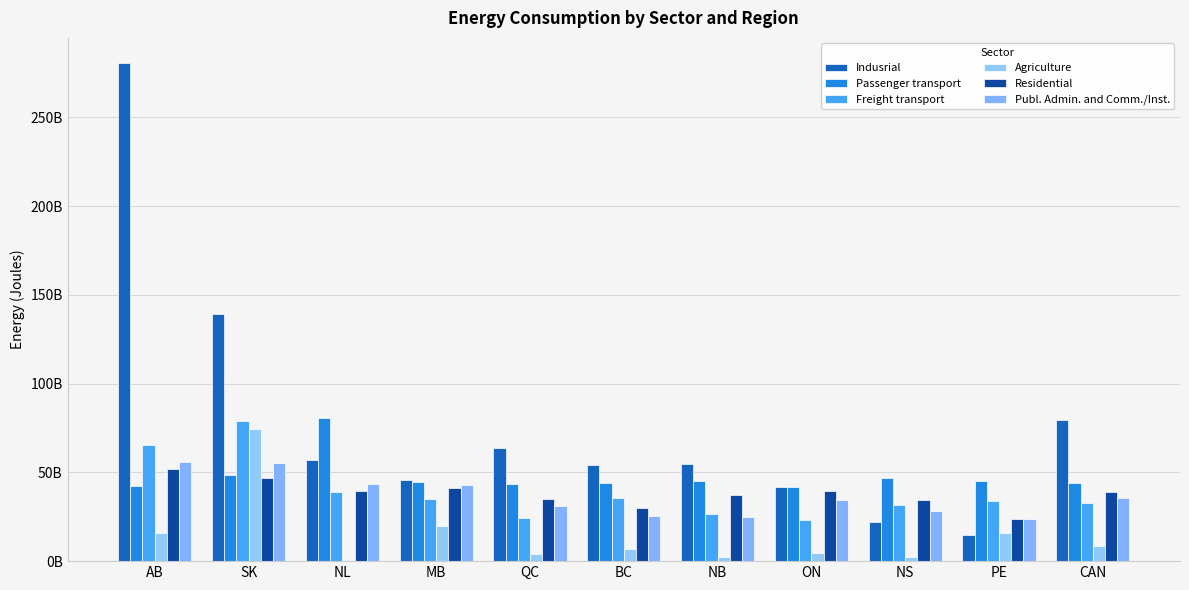

Are the bars grouped side by side (vs. stacked)?

Yes